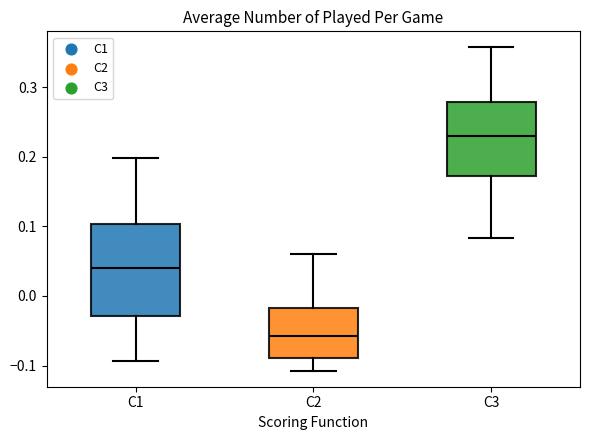

Reading left to right, read every box against the y-axis: the position of its median line, the range the box covers, and the ends of its whiskers. The values are not printed on the chart, so give them approximately, as read against the axis.

C1: median 0.04, box -0.03 to 0.10, whiskers -0.09 to 0.20
C2: median -0.06, box -0.09 to -0.02, whiskers -0.11 to 0.06
C3: median 0.23, box 0.17 to 0.28, whiskers 0.08 to 0.36